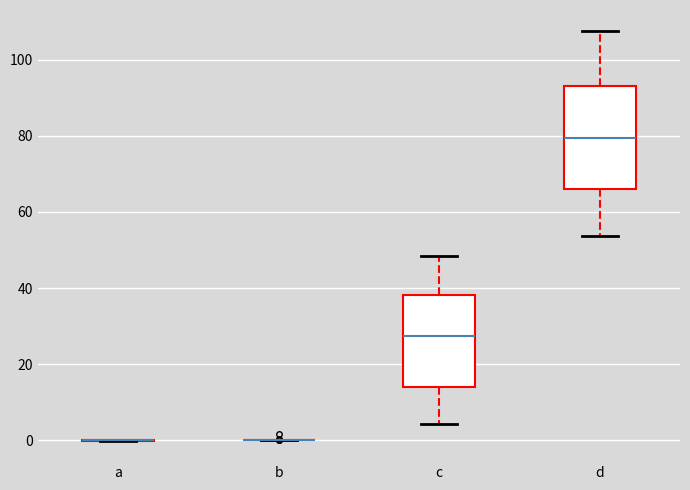

Comparing the boxes themselves (not the whiskers), which one is the tallest?

d